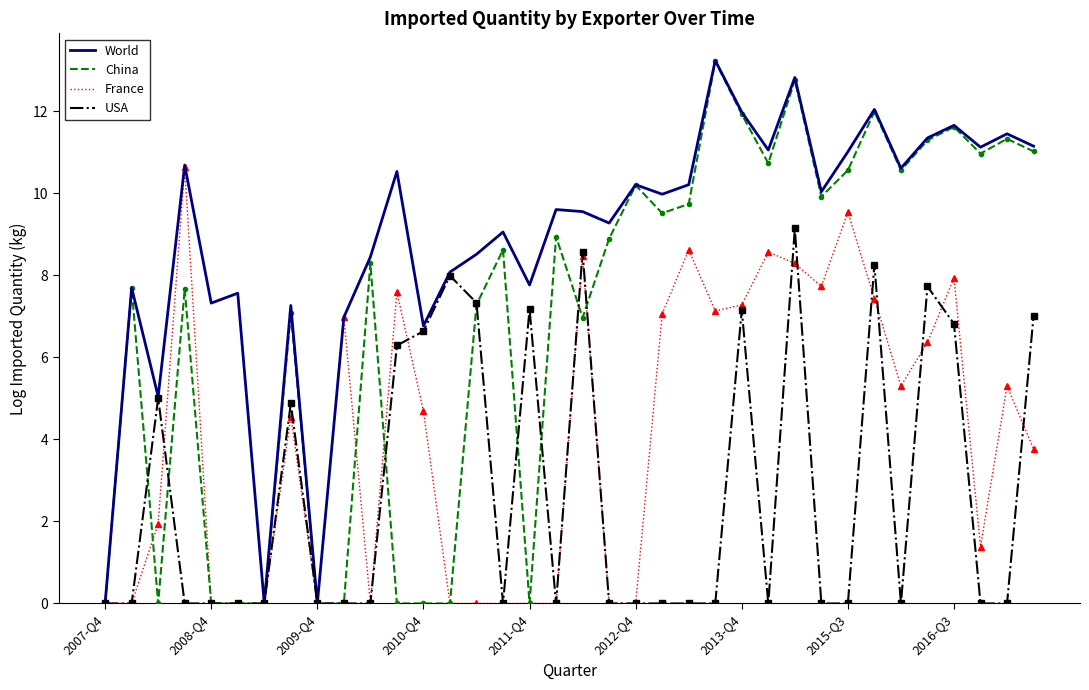

In China, how many points are higher than both neighbors (excluding endpoints)?

12